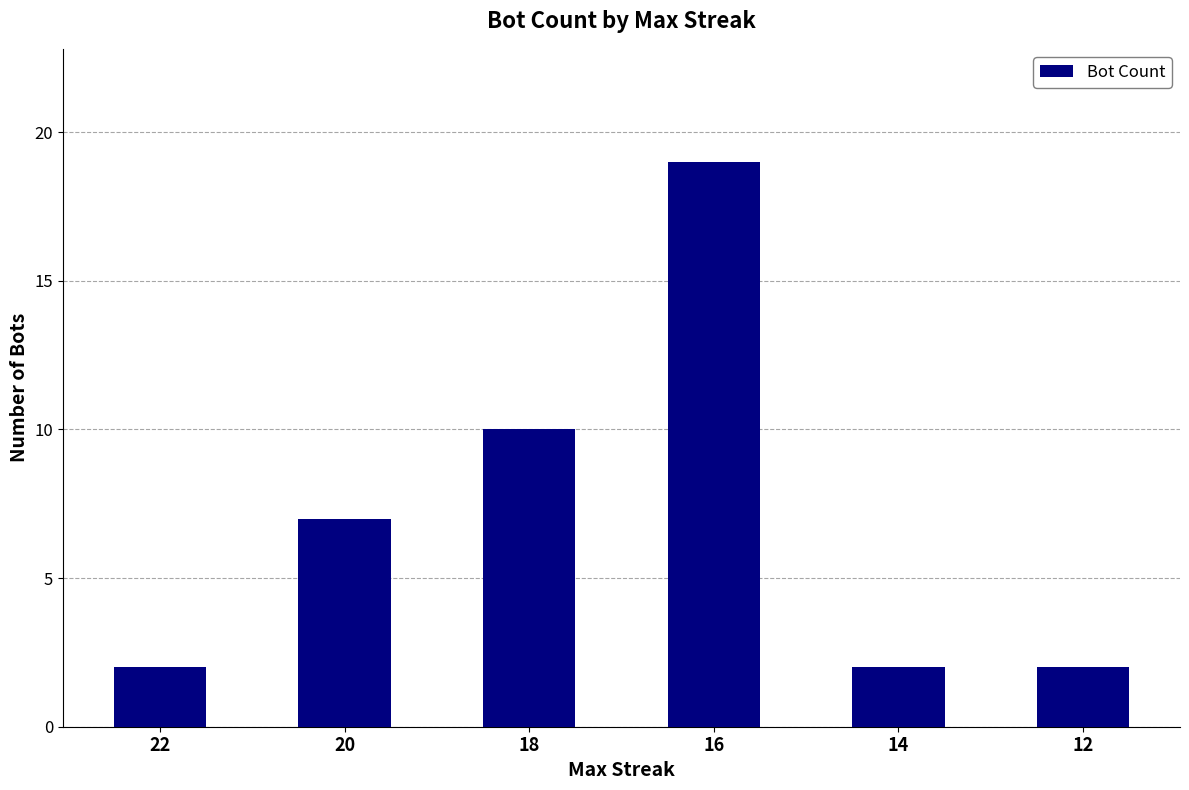

The chart shows a value of 11 at 20. True or false?

False